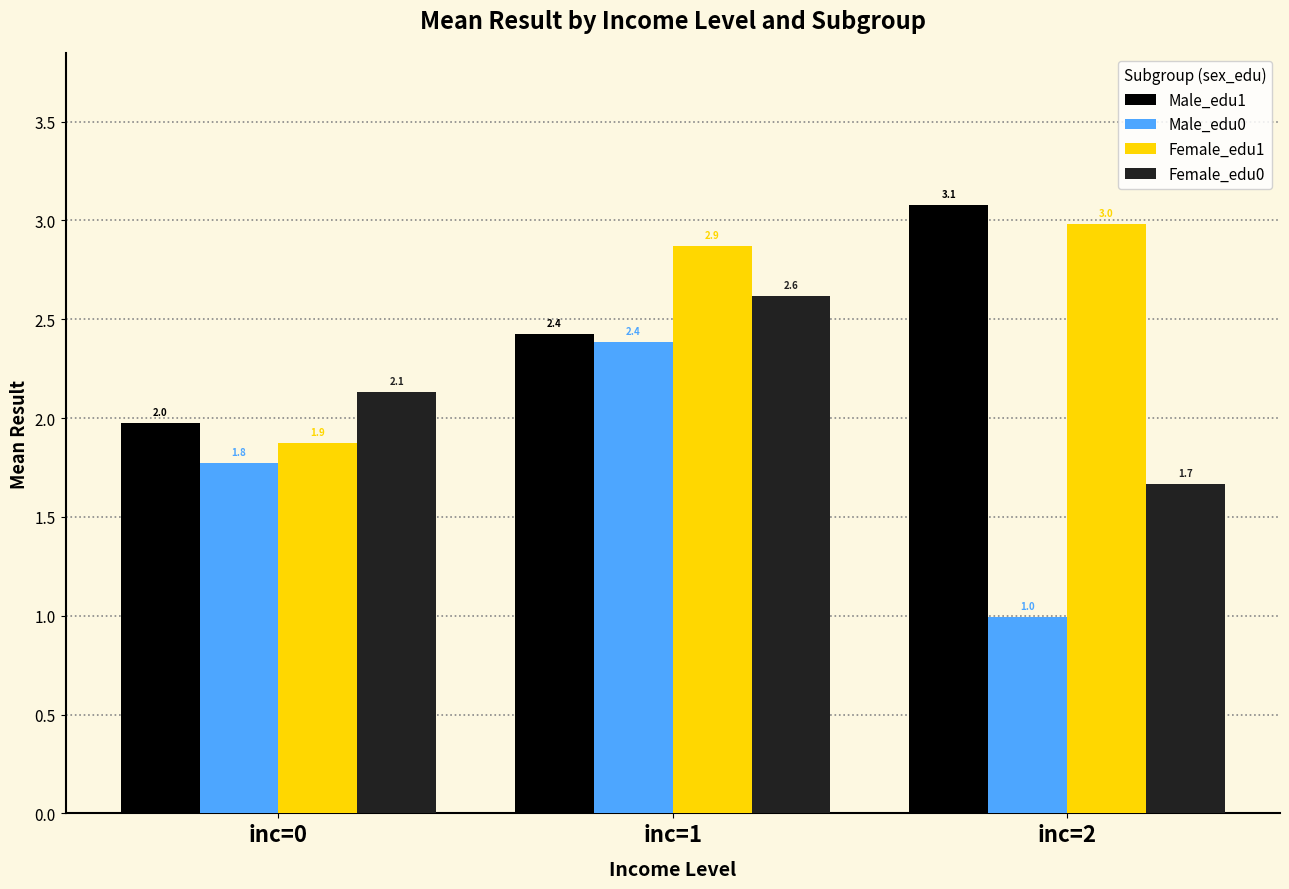

At how many categories does at least one series exceed 1?

3